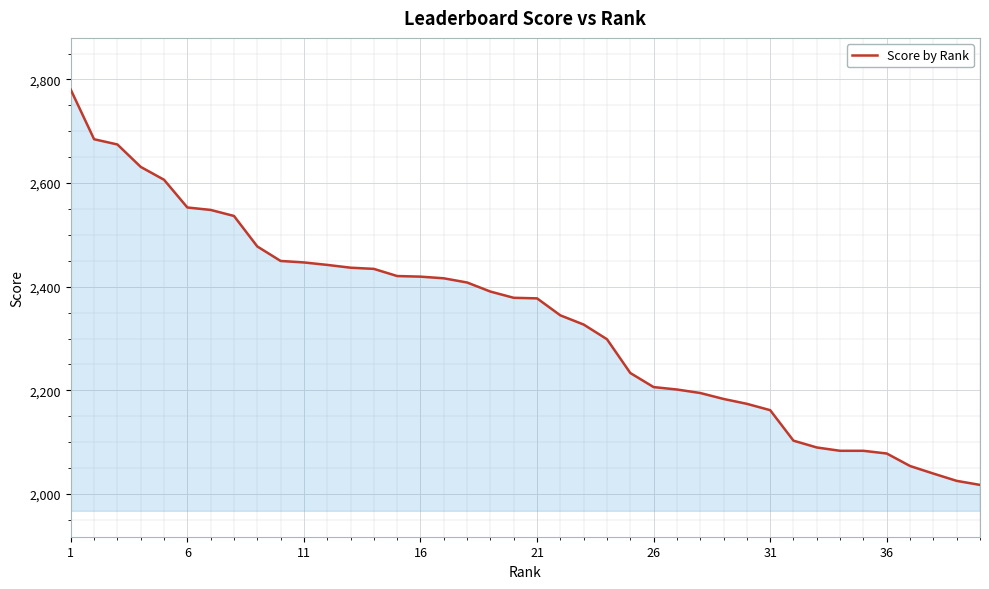

Does the chart have visible grid lines?

Yes